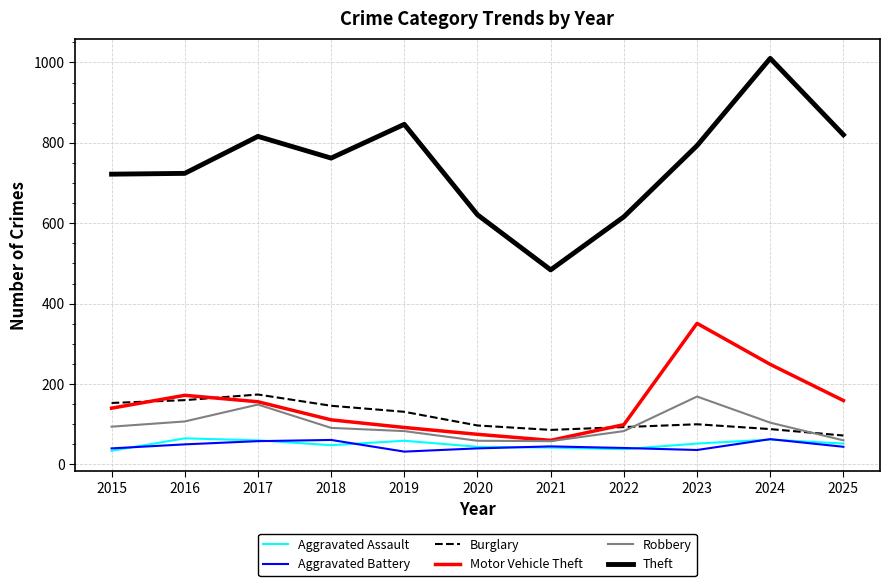

Which series has the largest range (max minus min)?

Theft